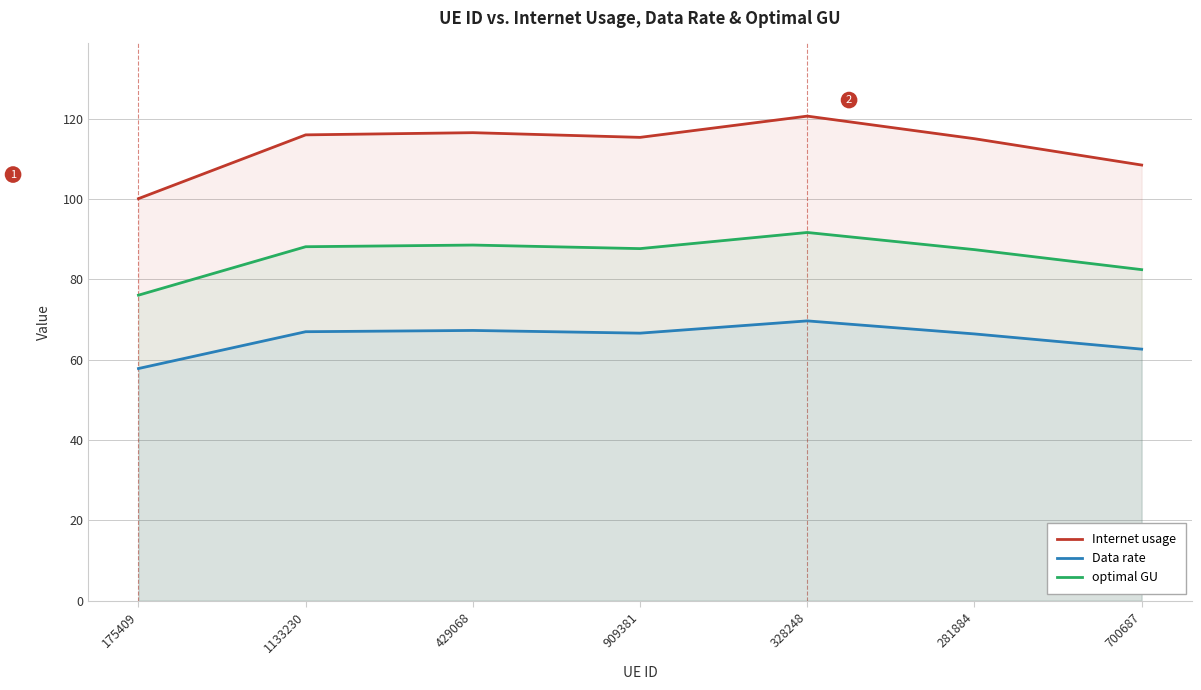

True or false: Internet usage has a value of 115.0 at 281884.

True